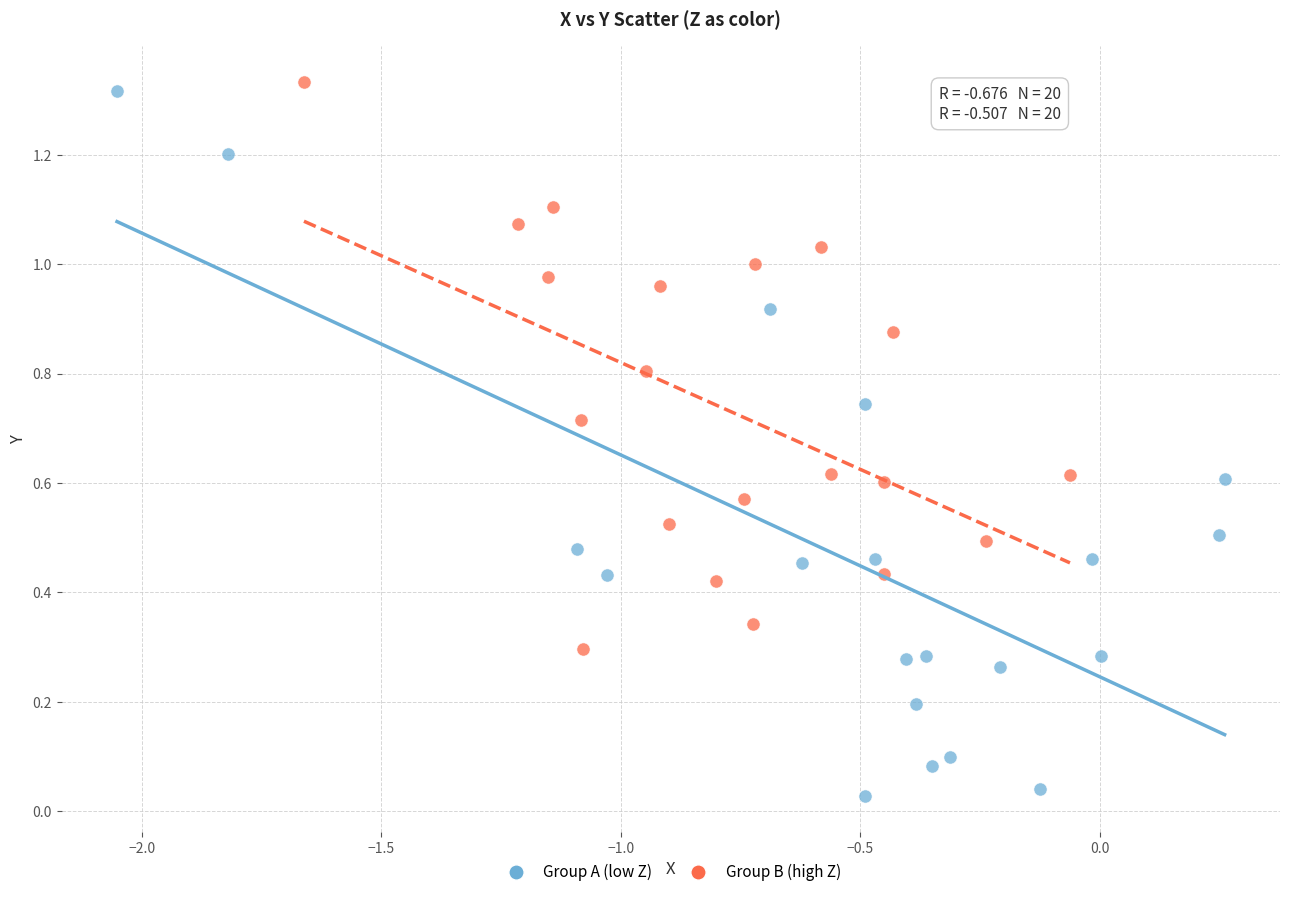

Which series has the widest spread of Y values?

Group A (low Z)